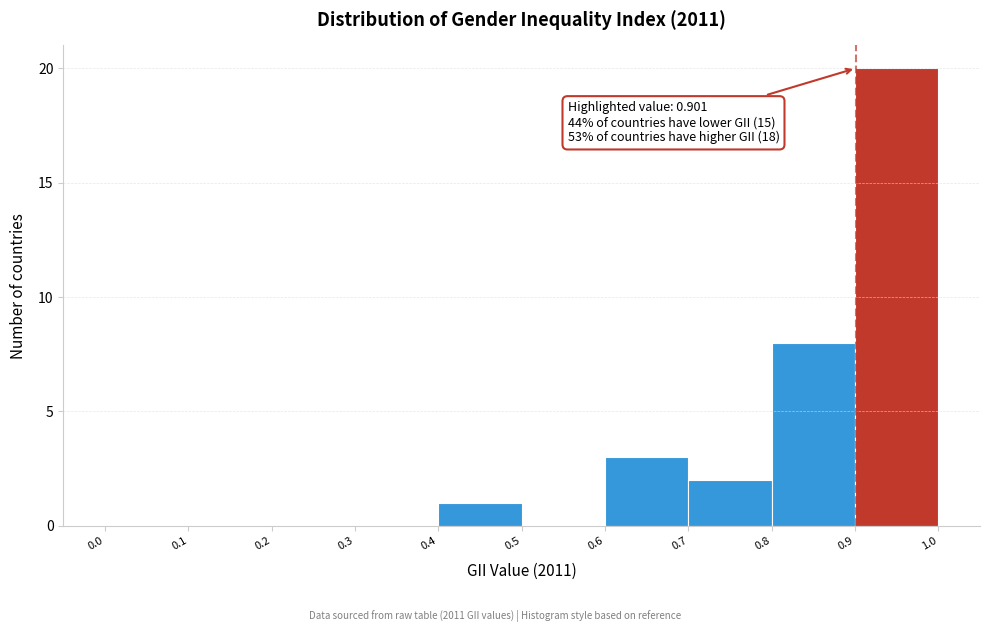

Over which range of the x-axis is the bar tallest?

0.9 to 1.0